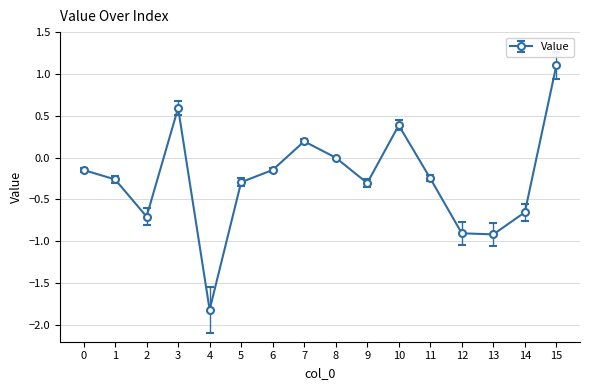

Is it true that the value at 8 is -0.0?

True